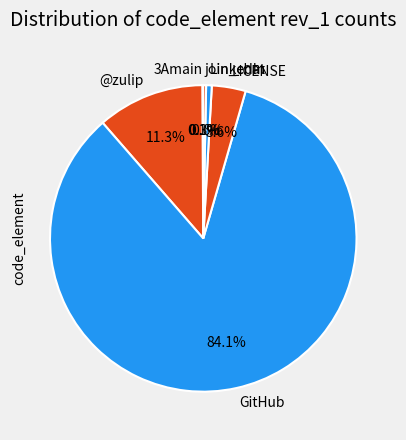

What is the total percentage of GitHub and LinkedIn?

84.7%